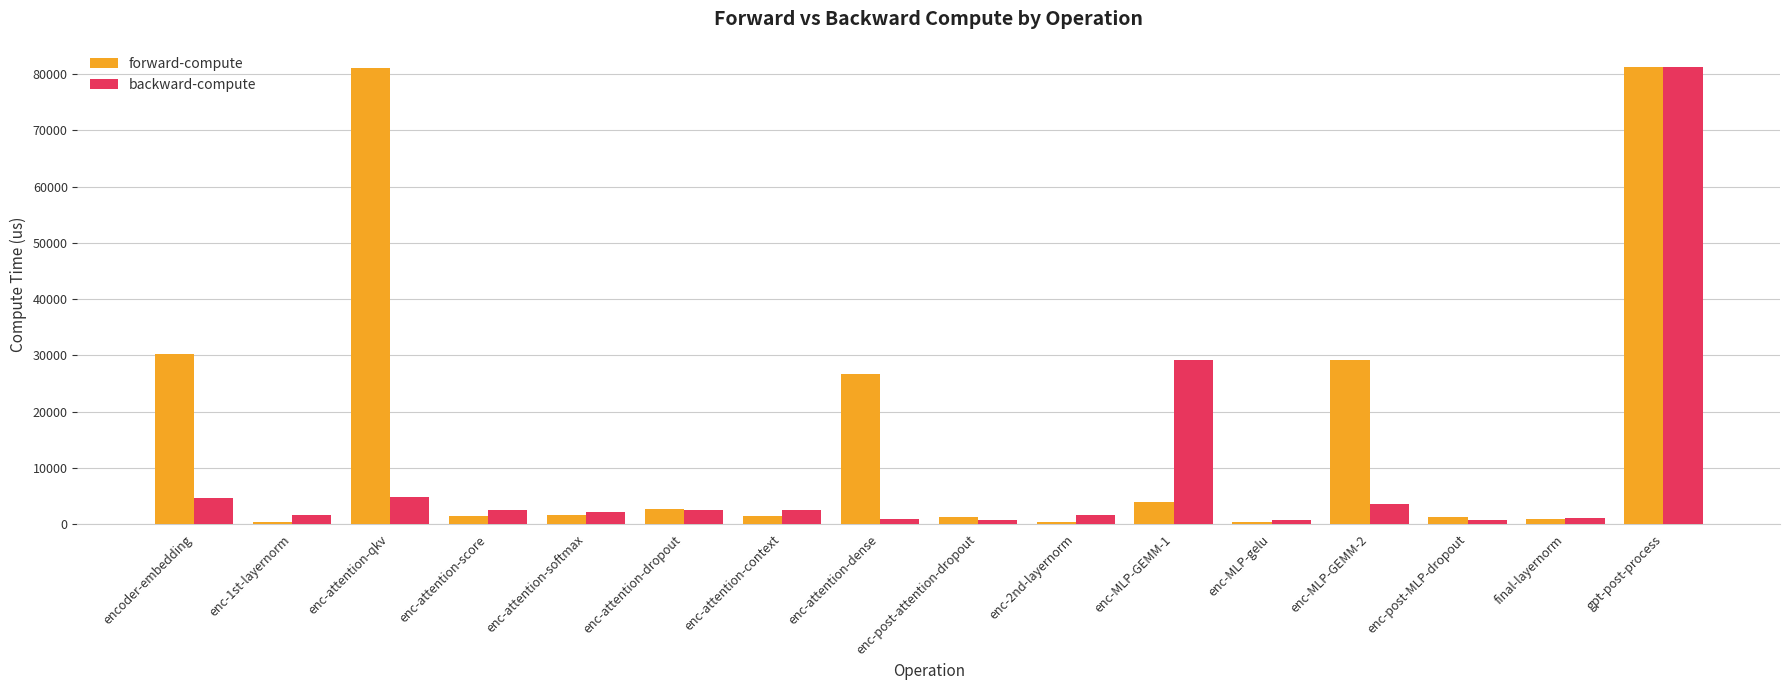

Rank the series at encoder-embedding from lowest to highest value.

backward-compute, forward-compute